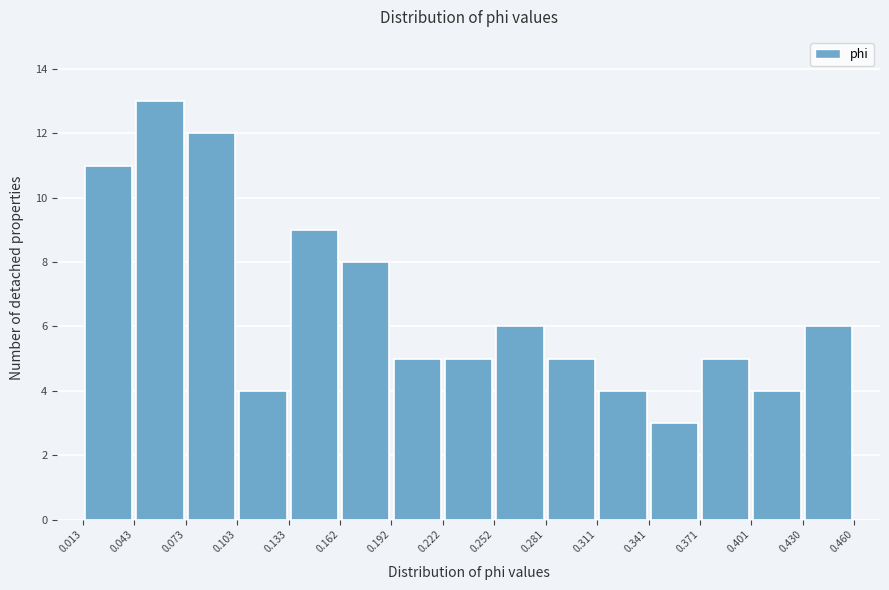

How tall is the bar that spans 0.252 to 0.281 on the x-axis? The values are not printed on the chart, so give them approximately, as read against the axis.

6